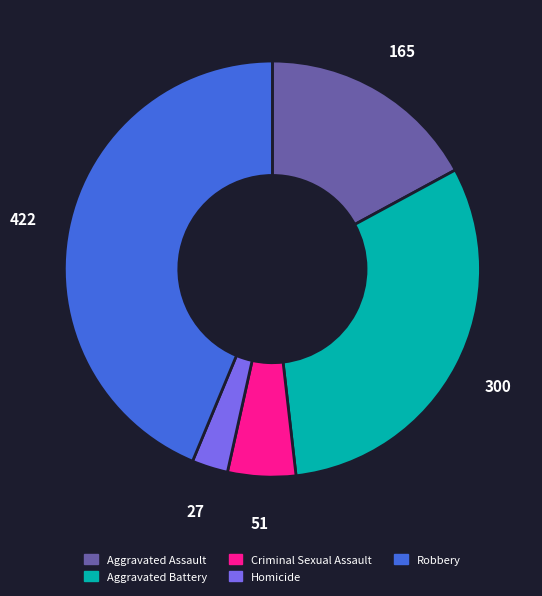

Rank the categories by value from lowest to highest.

Homicide, Criminal Sexual Assault, Aggravated Assault, Aggravated Battery, Robbery